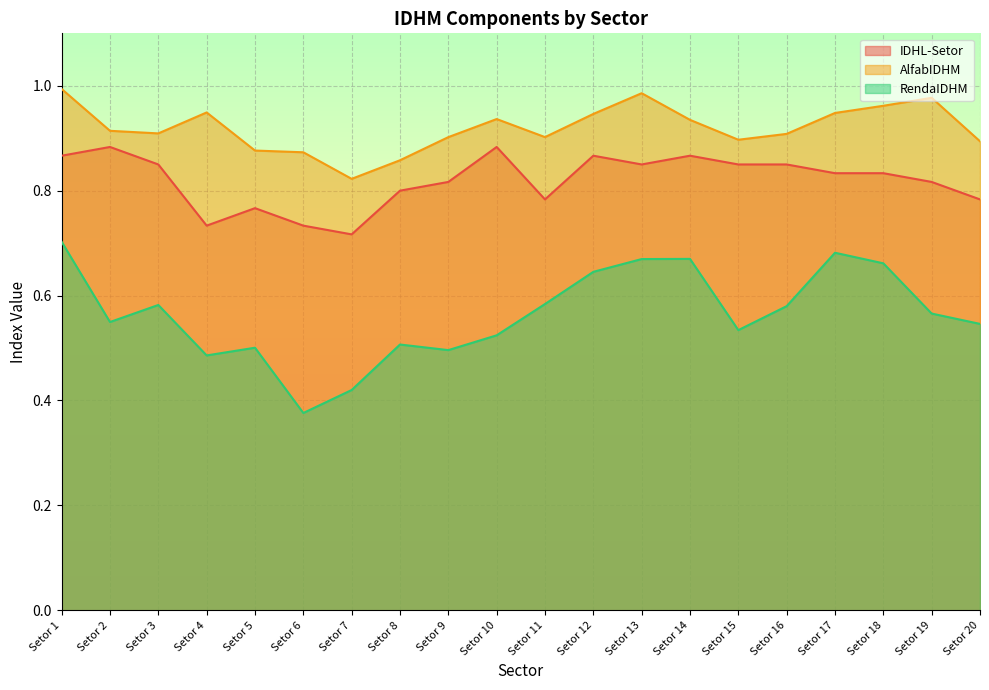

How many interior local peaks does the AlfabIDHM series have?

4